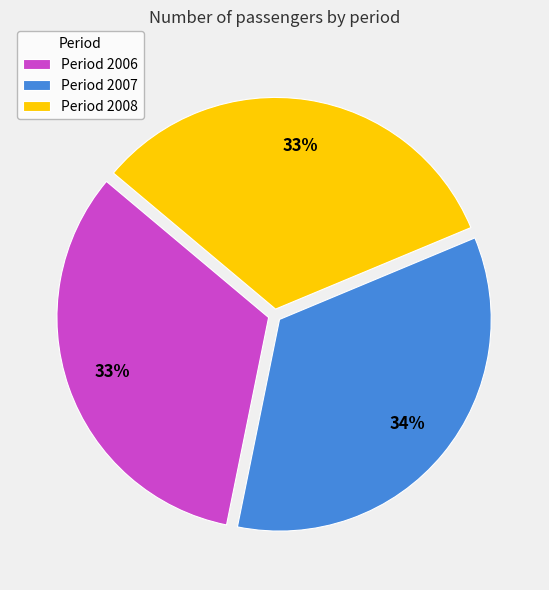

To the nearest percent, what percentage of the pie is Period 2008?

33%